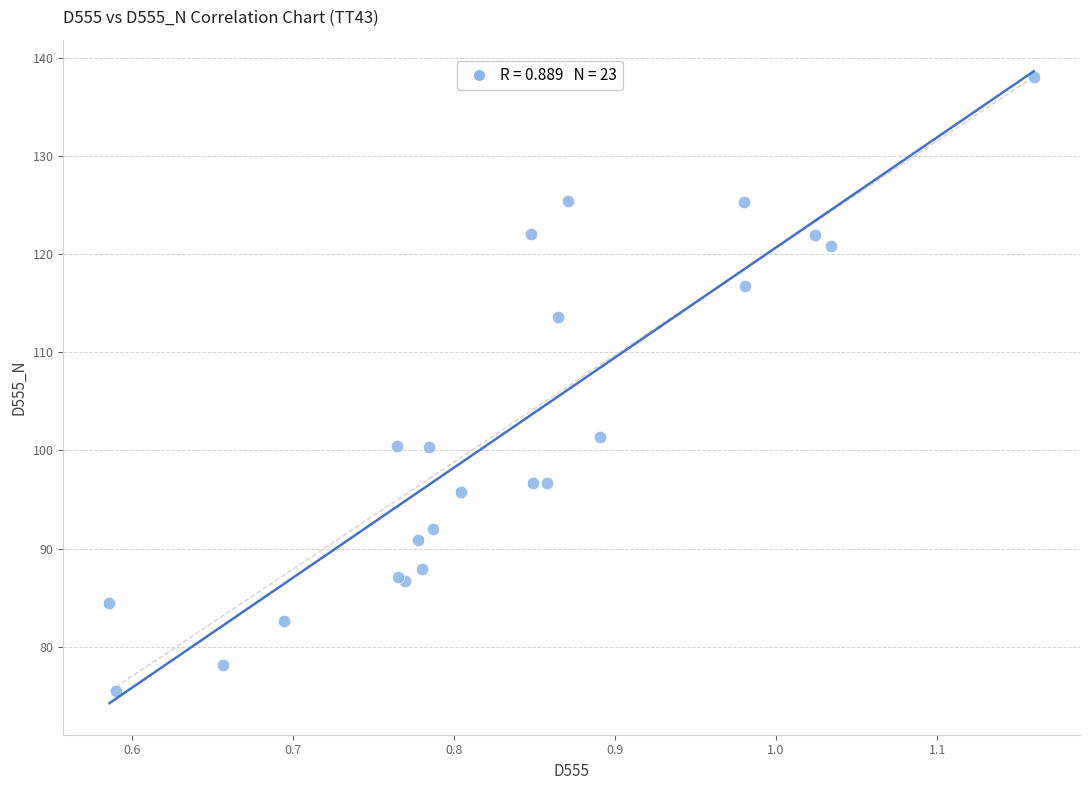

What Y value in the scatter plot is closest to 106?

101.4